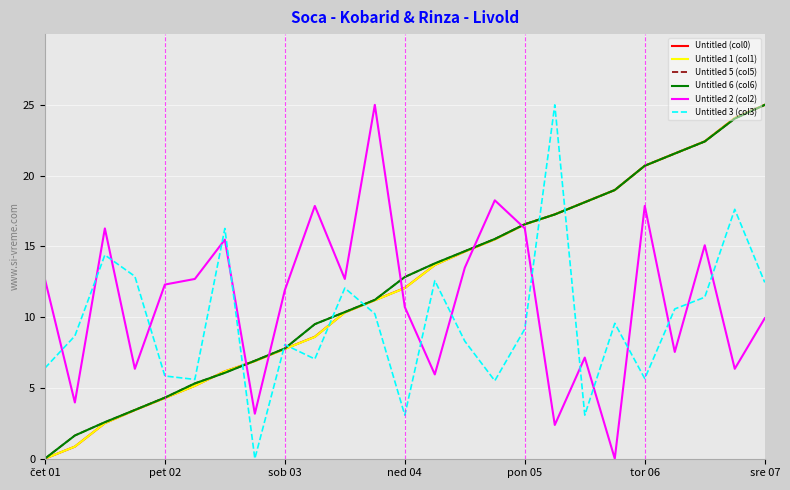

What is the highest value of the Untitled 2 (col2) series?

25.0